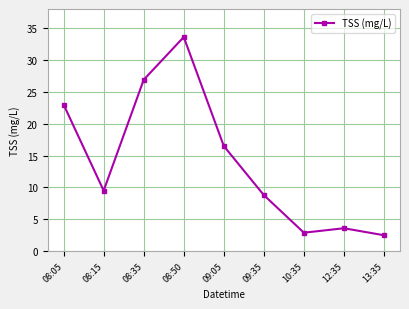

What is the greatest value displayed?

33.6